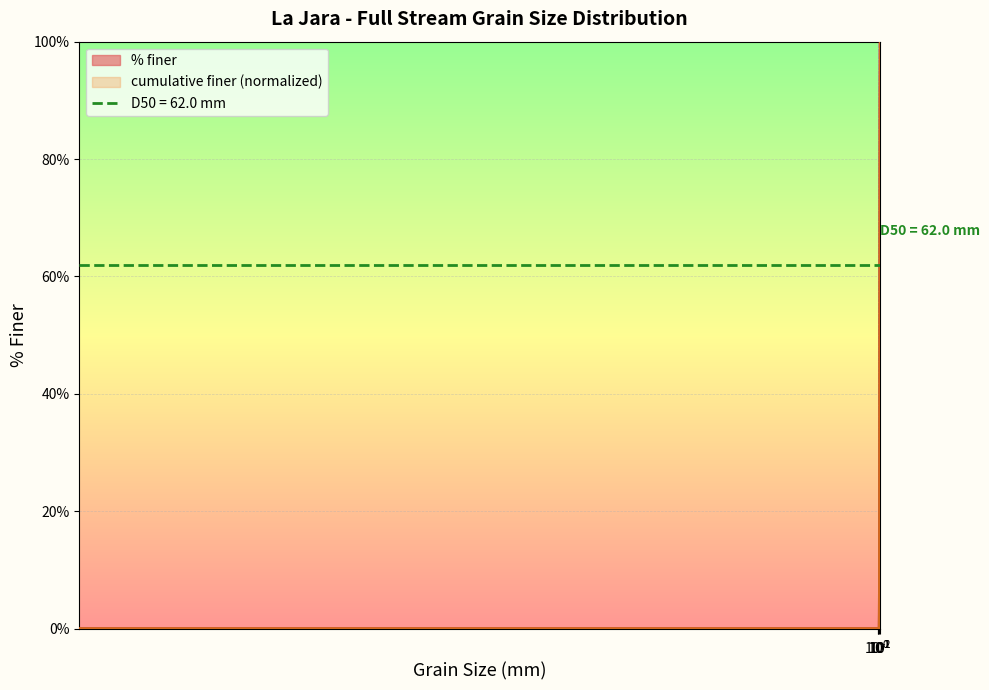

True or false: cumulative finer has a value of 52.1 at 64.

True